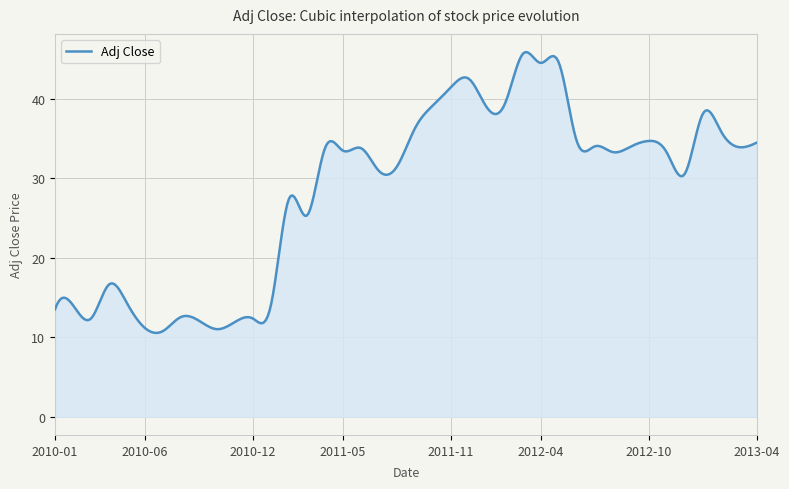

How many lines are shown in the chart?

1